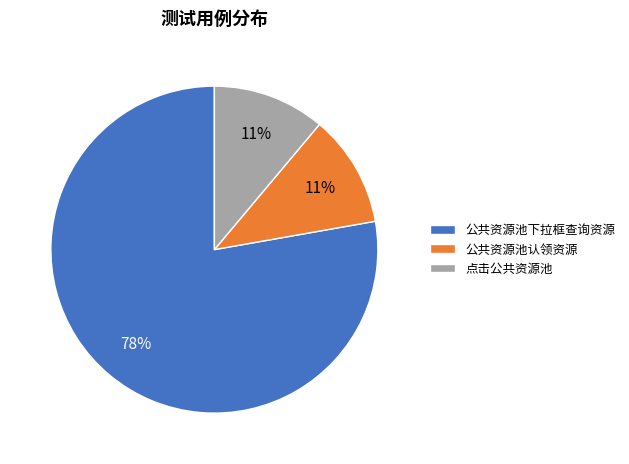

How many slices are in this pie chart?

3